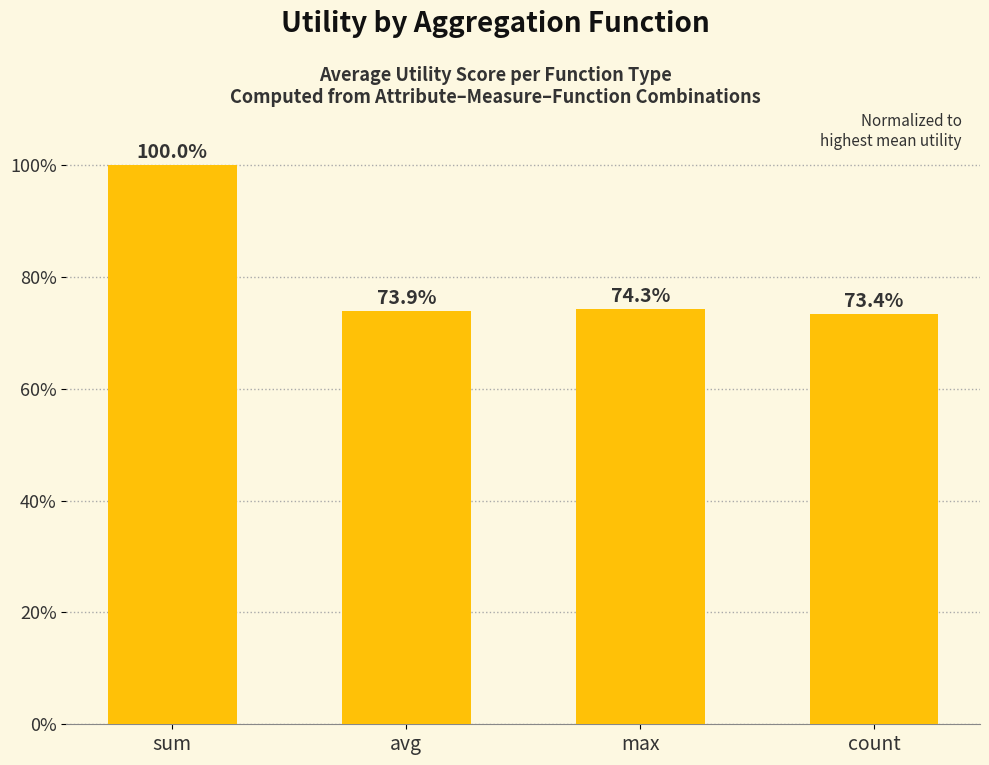

Which category has the lowest value across all series?

count